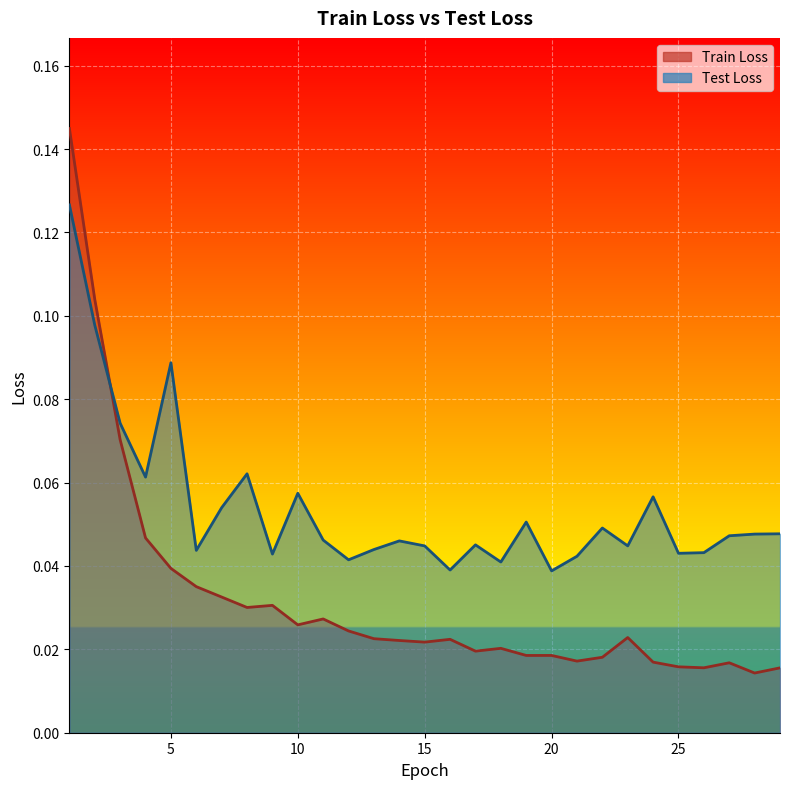

The value of Train Loss at 28 is 0.0. True or false?

True